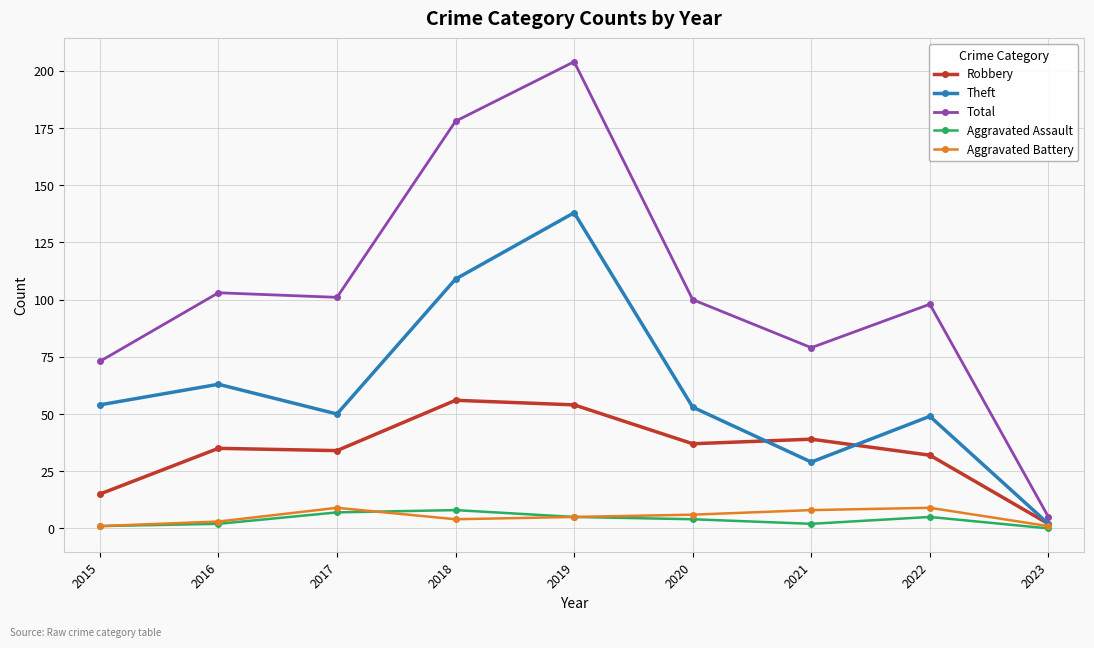

Reading left to right, extract all data points from this chart.

Robbery: 2015=15	2016=35	2017=34	2018=56	2019=54	2020=37	2021=39	2022=32	2023=2
Theft: 2015=54	2016=63	2017=50	2018=109	2019=138	2020=53	2021=29	2022=49	2023=2
Total: 2015=73	2016=103	2017=101	2018=178	2019=204	2020=100	2021=79	2022=98	2023=5
Aggravated Assault: 2015=1	2016=2	2017=7	2018=8	2019=5	2020=4	2021=2	2022=5	2023=0
Aggravated Battery: 2015=1	2016=3	2017=9	2018=4	2019=5	2020=6	2021=8	2022=9	2023=1